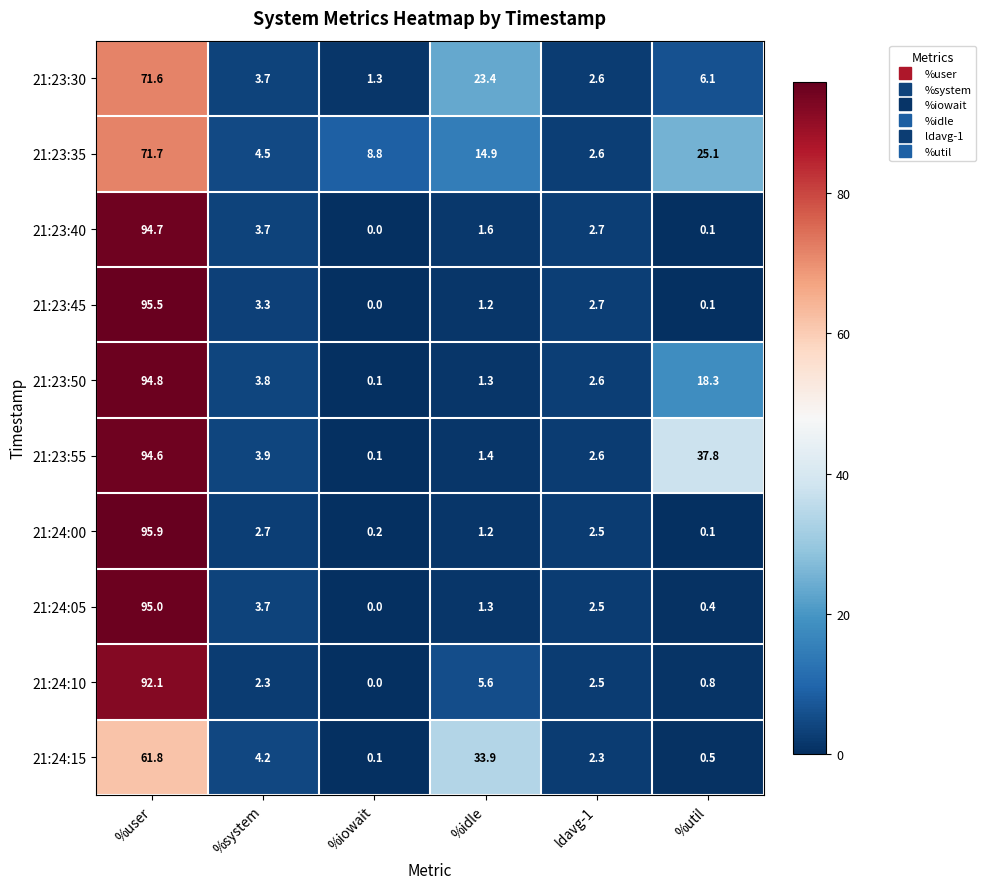

At how many categories does at least one series exceed 23?

3